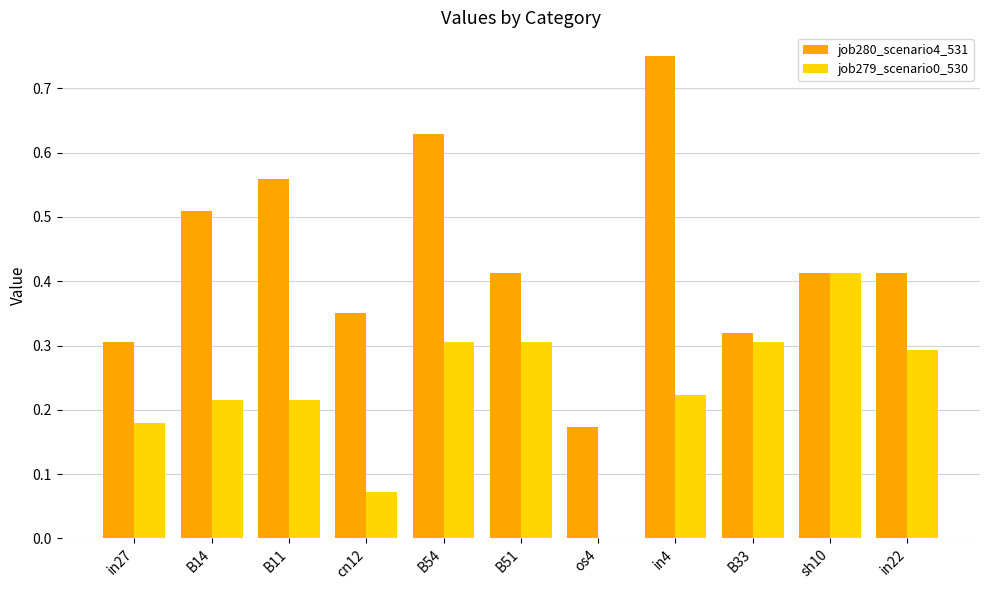

Which series has the largest total across all categories?

job280_scenario4_531